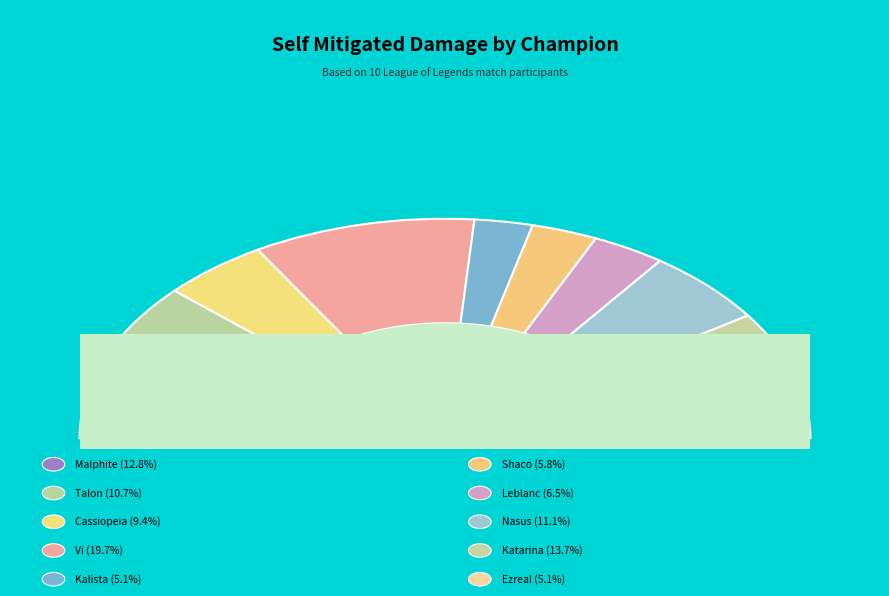

Is Leblanc the majority of the pie?

No